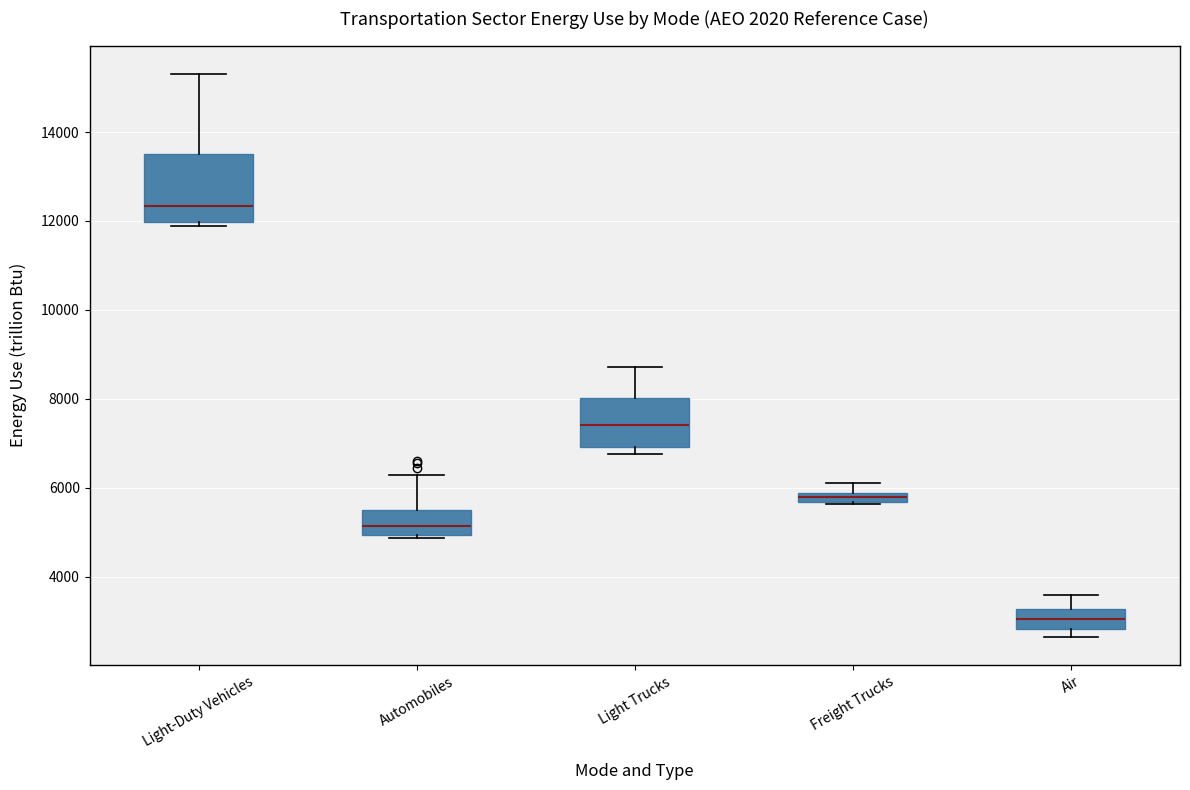

Which box has the lowest median line?

Air